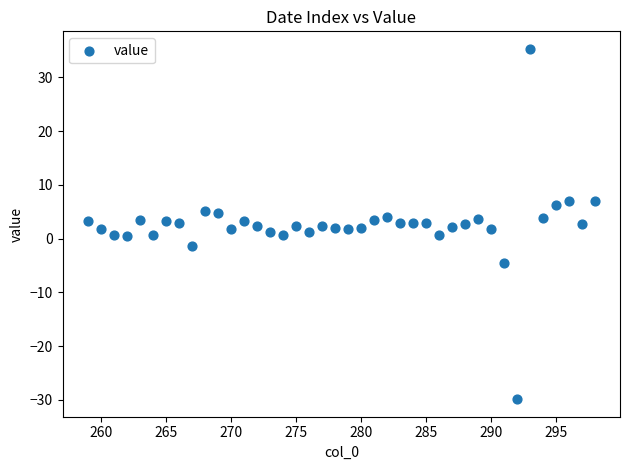

What is the range of Y values (max minus min)?

65.2